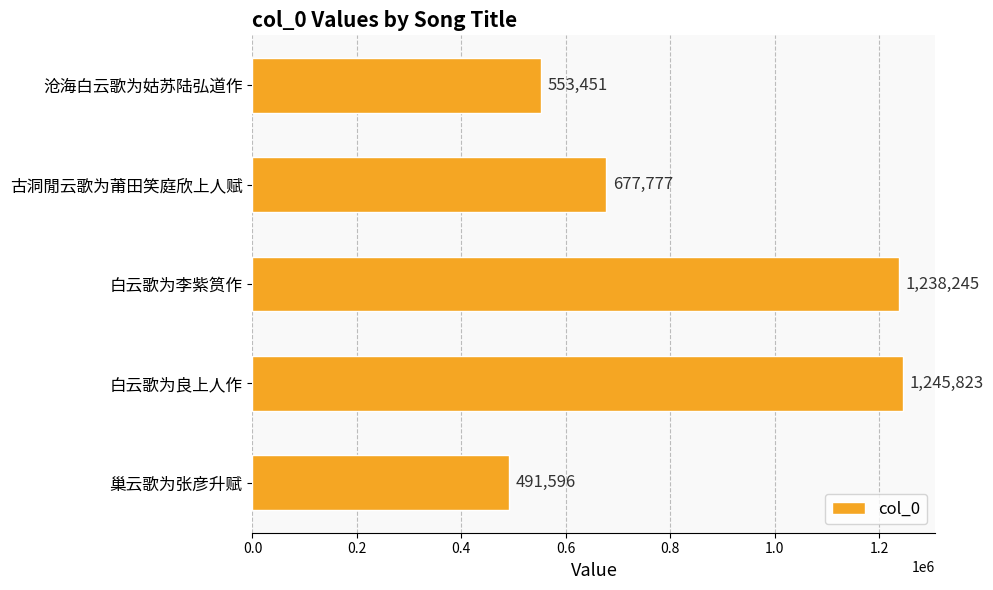

What is the average value?

841378